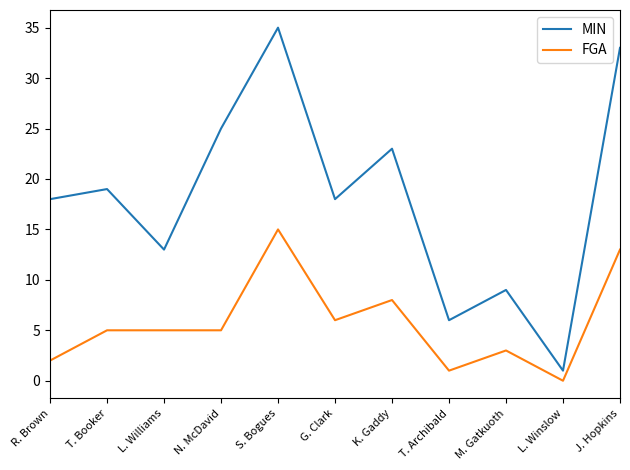

Reading right to left, extract all data points from this chart.

MIN: 33	1	9	6	23	18	35	25	13	19	18
FGA: 13	0	3	1	8	6	15	5	5	5	2